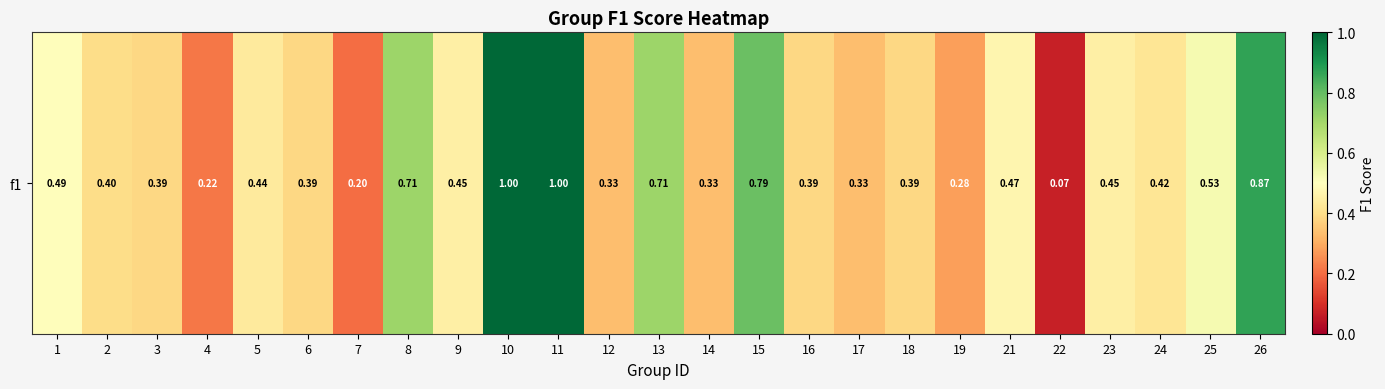

What is the sum of the values at 7 and 9?

0.7